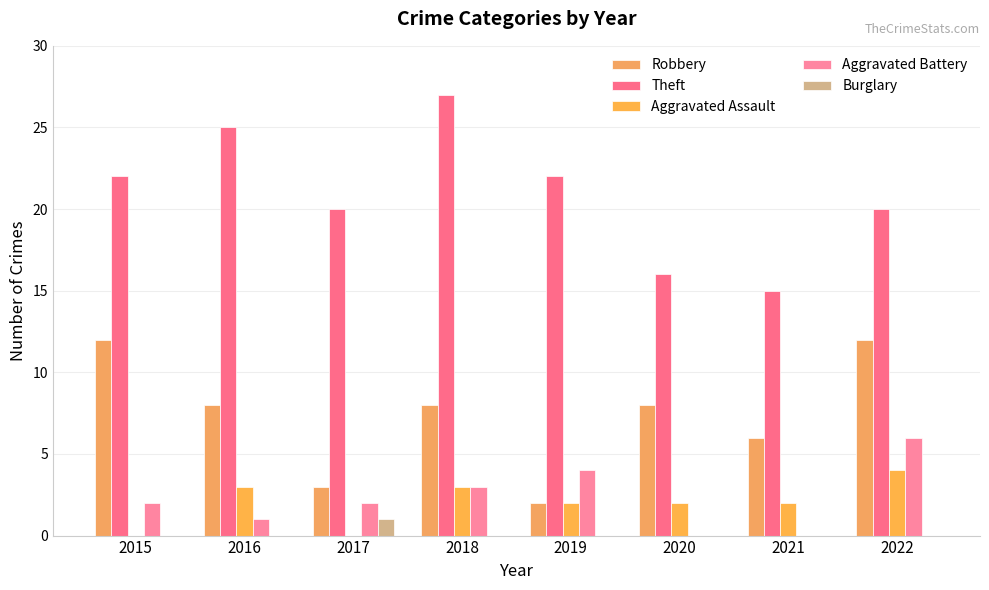

What value does the Theft series have at 2015, to the nearest 5?

20